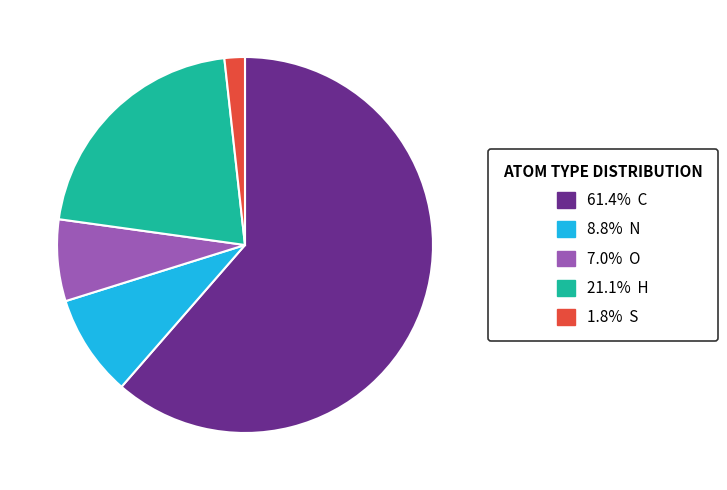

Is there any slice that represents more than half of the pie?

Yes